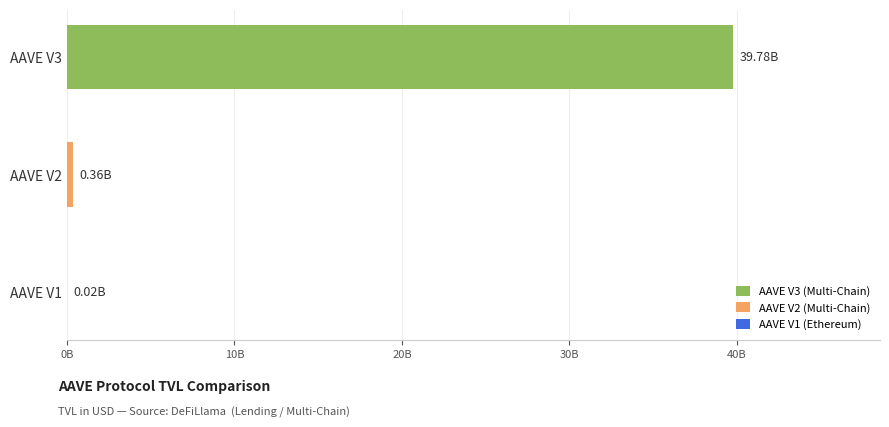

Are the bars horizontal?

Yes